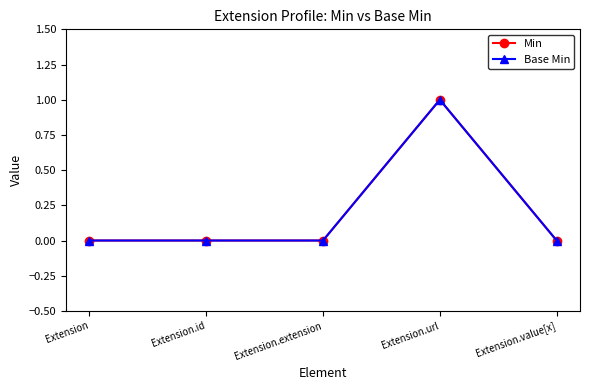

True or false: Min has more than 1 points higher than both neighbors.

False